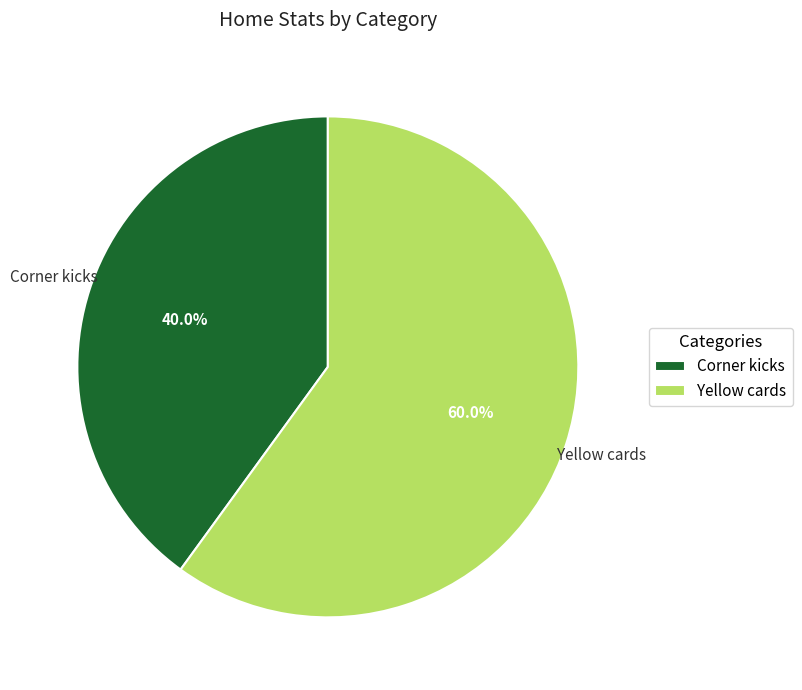

Count the number of slices in the pie.

2